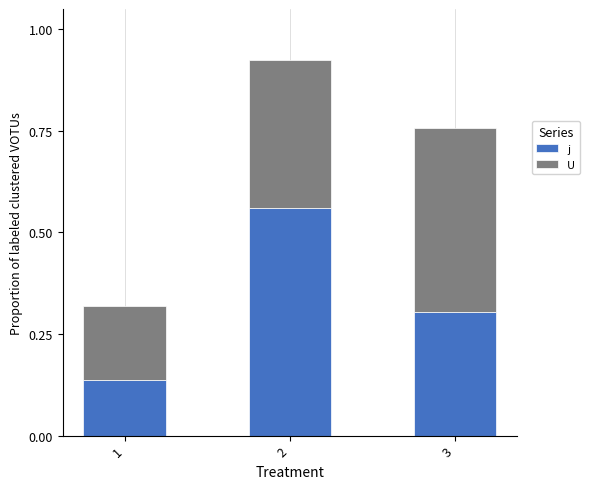

Which category has the lowest value in the j series?

1